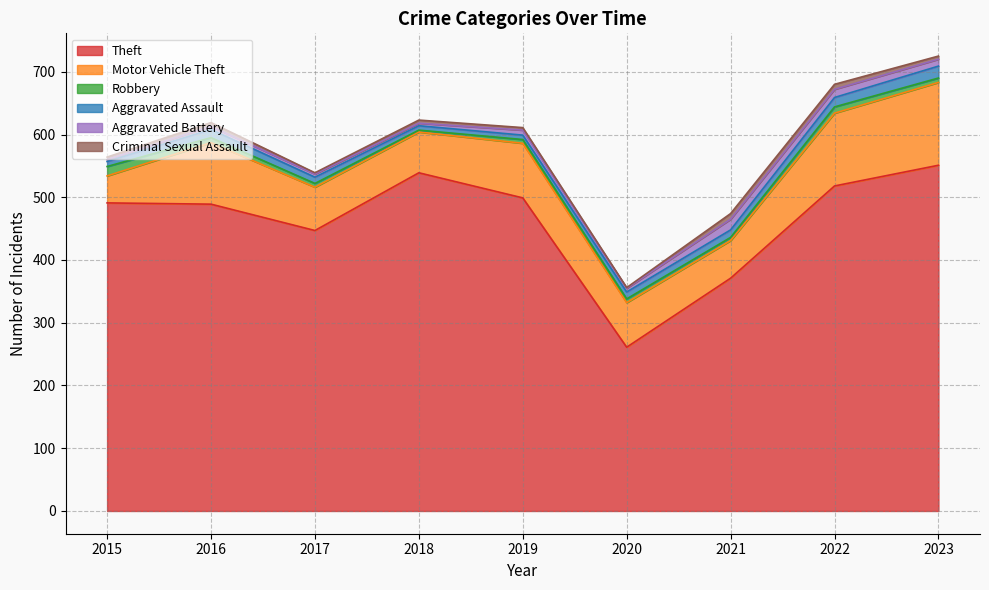

What is the difference between the Criminal Sexual Assault values at 2018 and 2016?

1